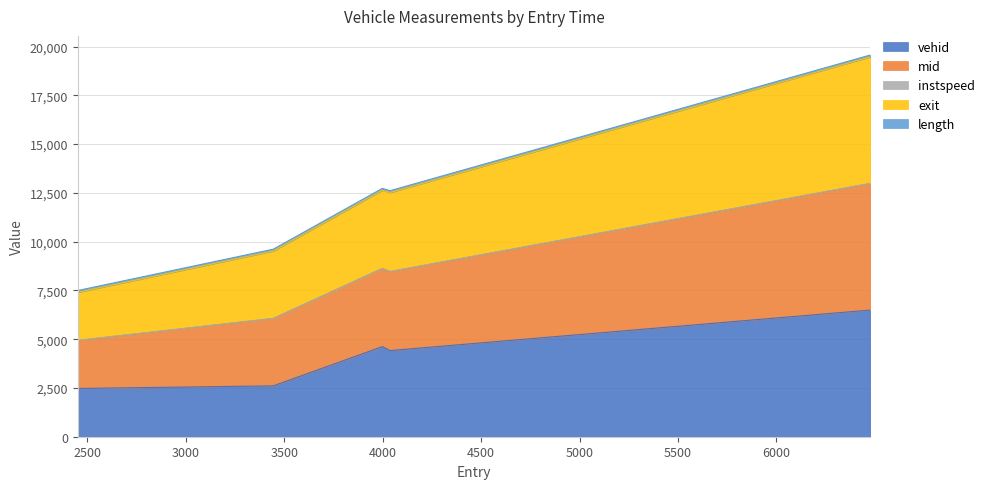

At which label is vehid closest to 4484?

4037.0